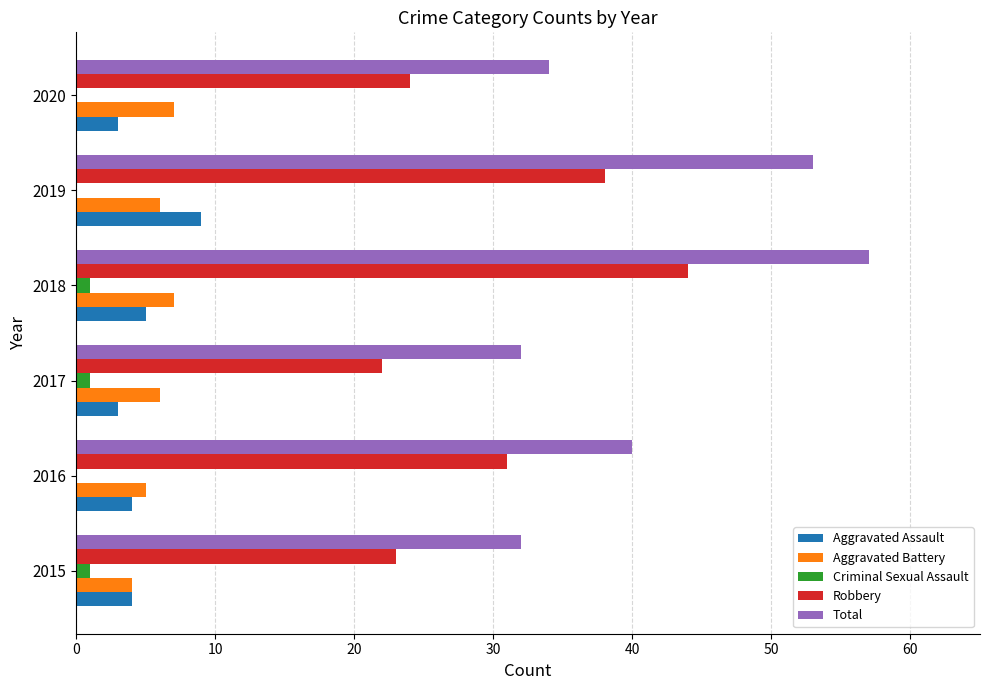

At which category does the chart reach its peak across all series?

2018